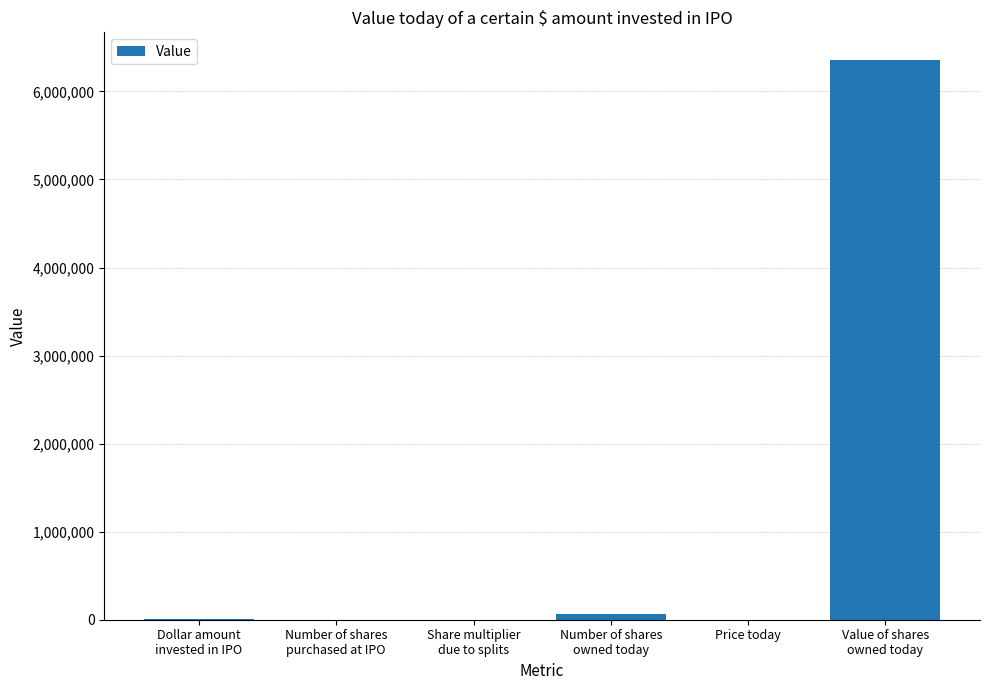

What is the maximum value shown in the chart?

6353172.0